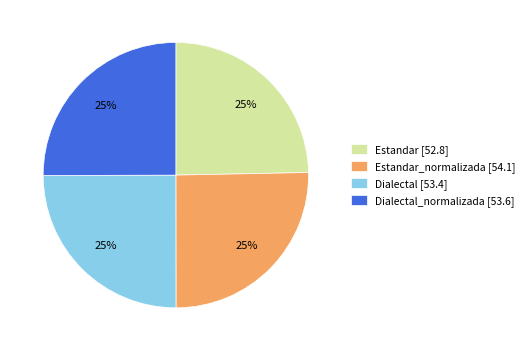

What is the ratio of the value at Estandar [52.8] to the value at Dialectal_normalizada [53.6]?

1.0